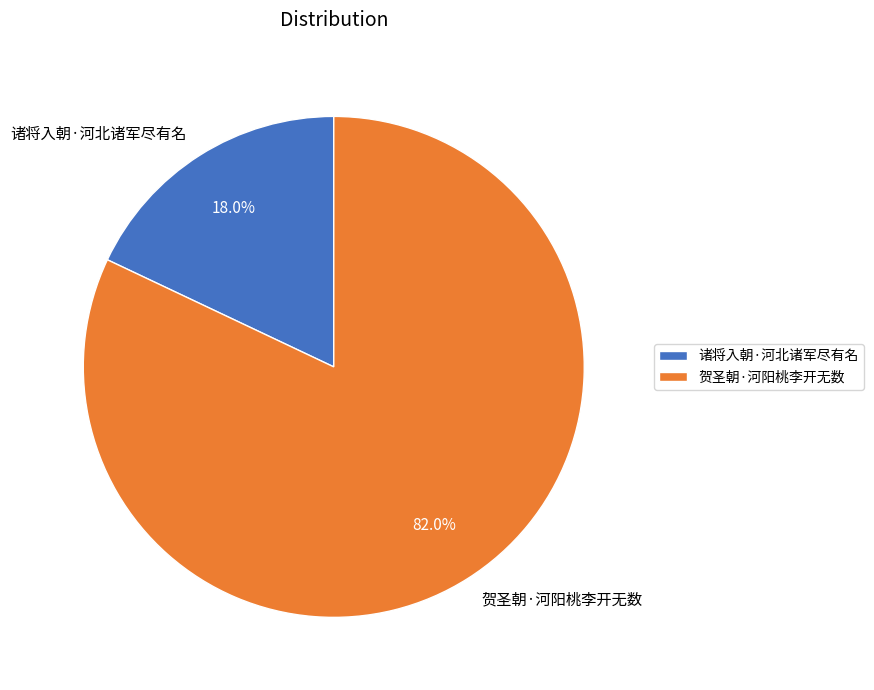

How much of the chart is everything except 贺圣朝·河阳桃李开无数?

18.0%